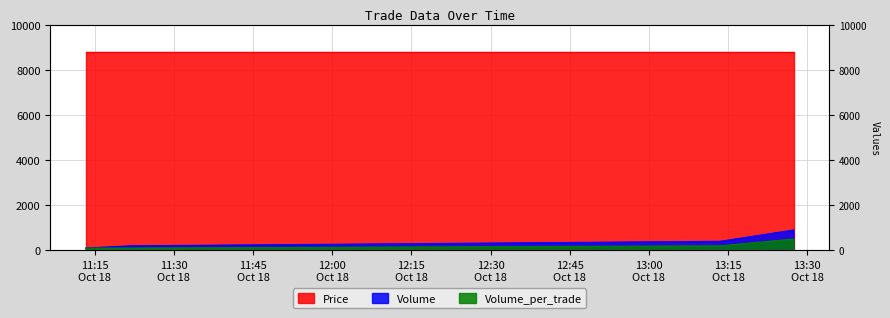

Where is Volume_per_trade nearest to the value 300?

2021-10-18 13:13:31